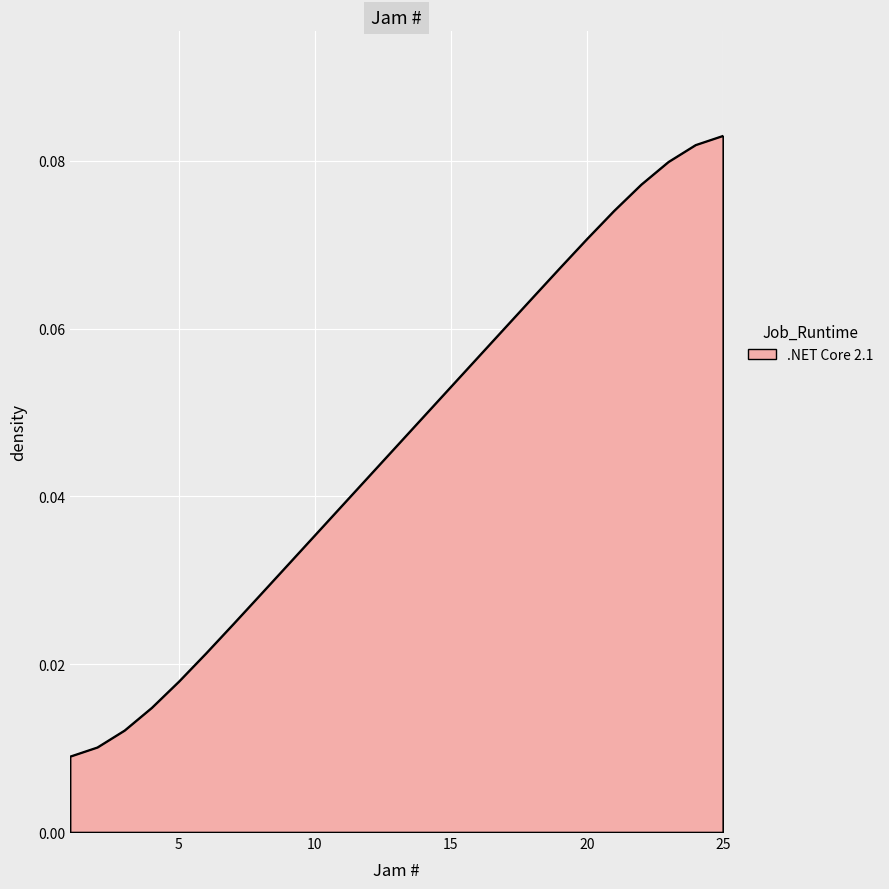

What is the value of the 15th point from the left?

0.1